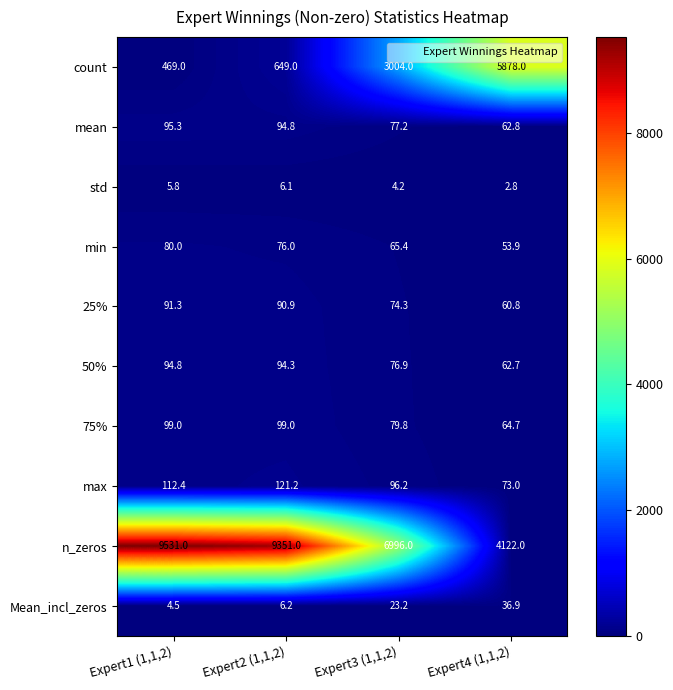

What is the difference between the highest and lowest values at Expert3 (1,1,2)?

6991.8